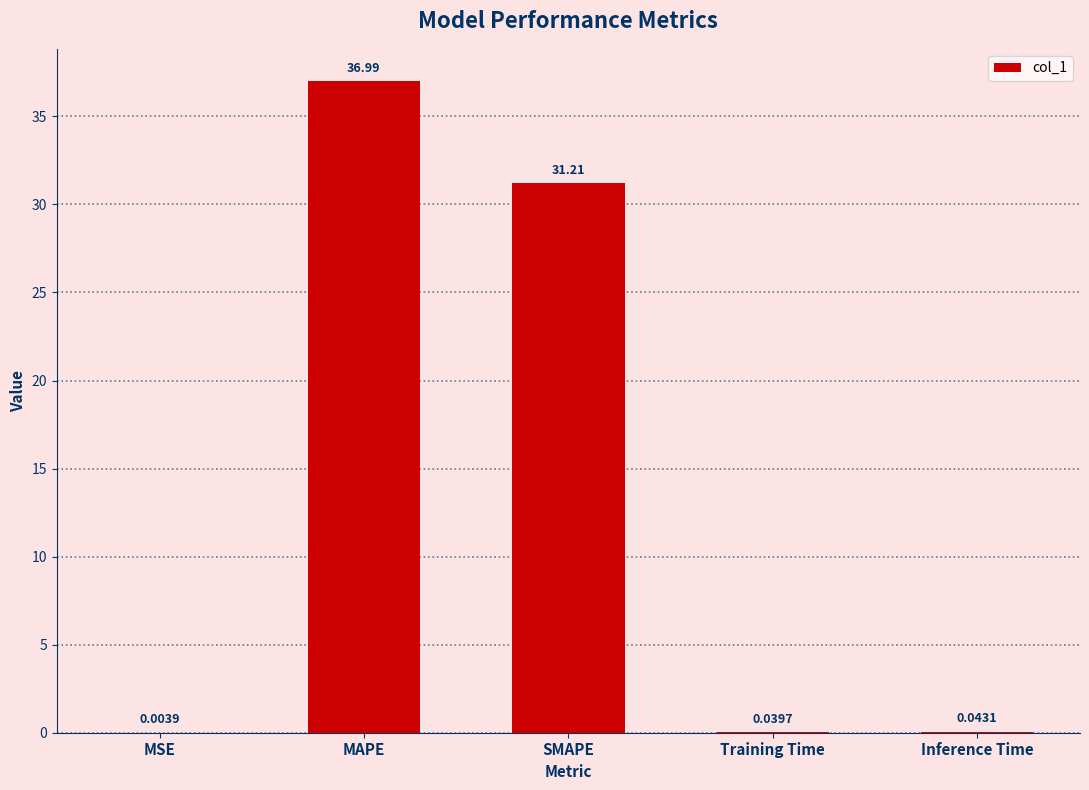

Which category has the highest value across all series?

MAPE